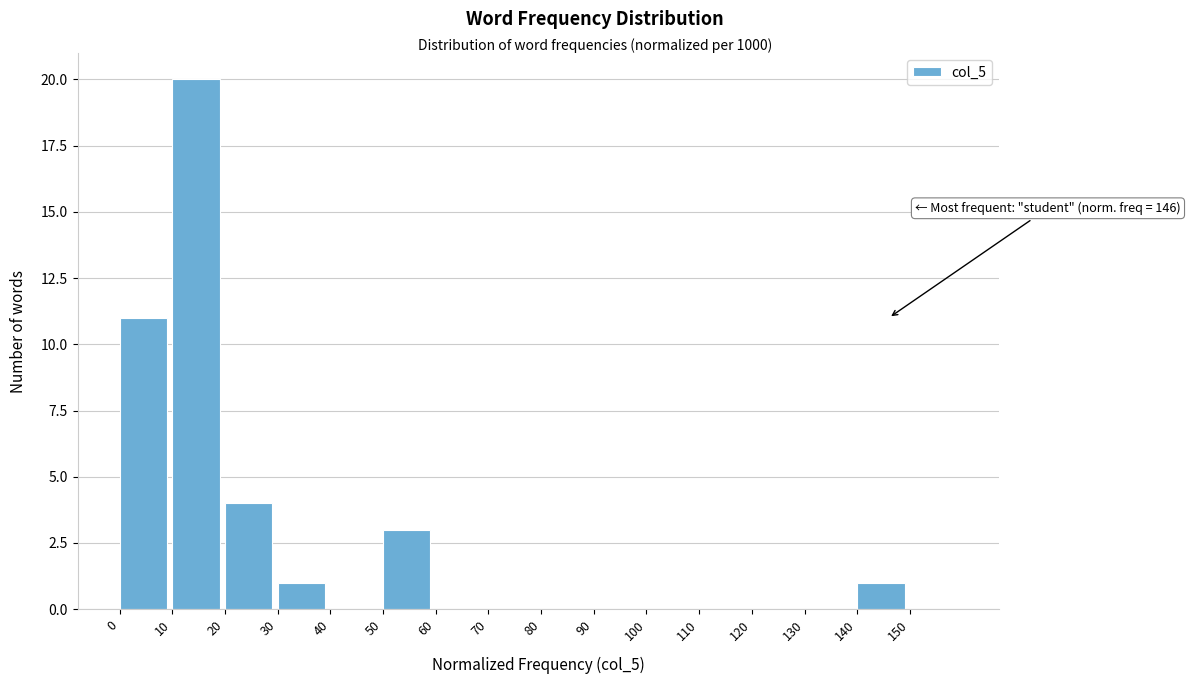

Over which range of the x-axis is the bar tallest?

10 to 20